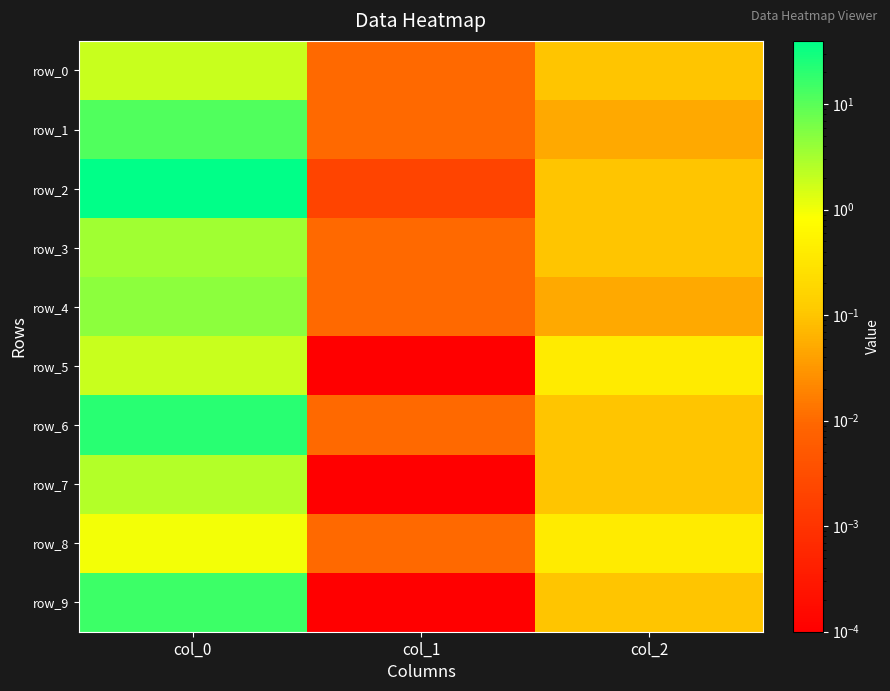

What is the total value across all series at col_2?

1.5